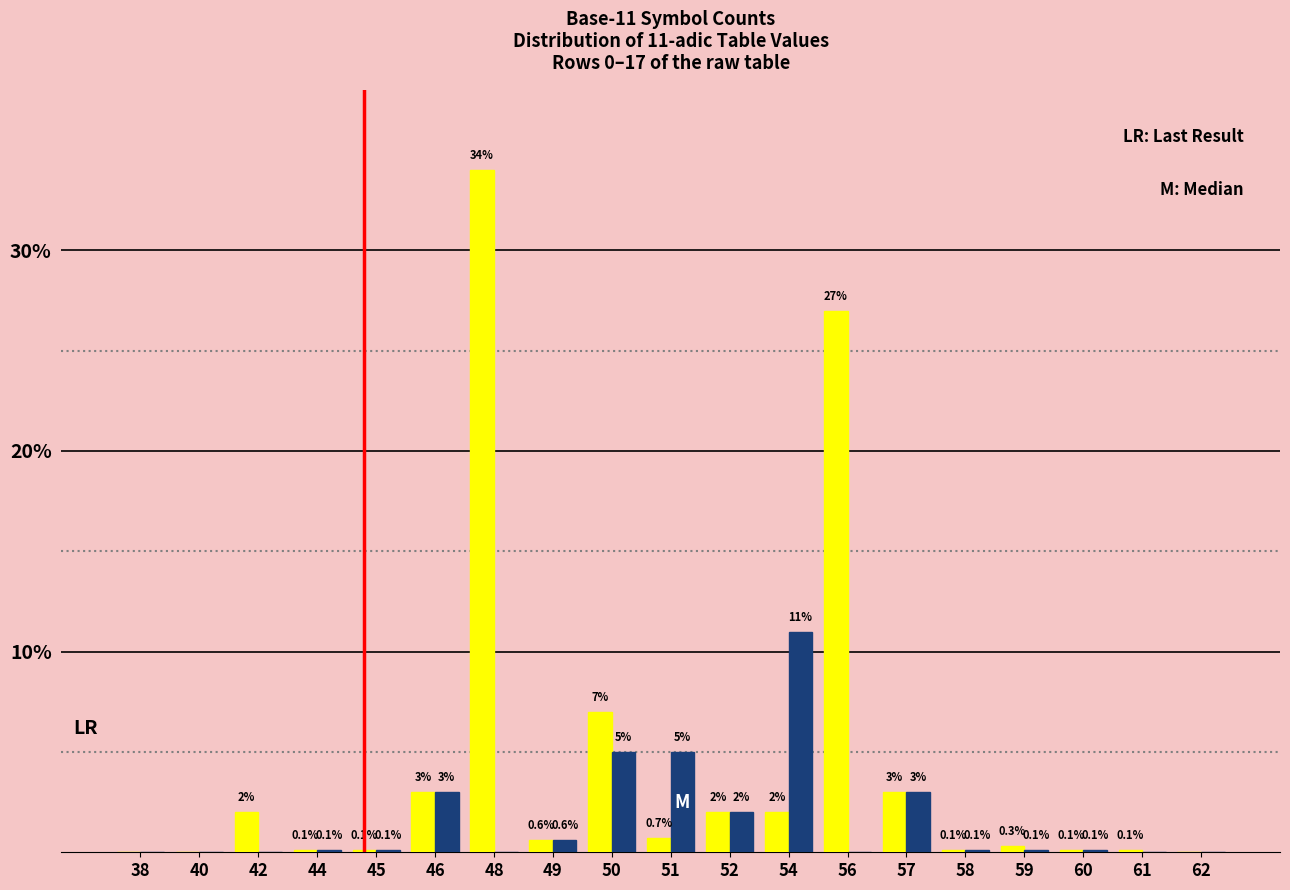

At which category is the sum across all series the highest?

48